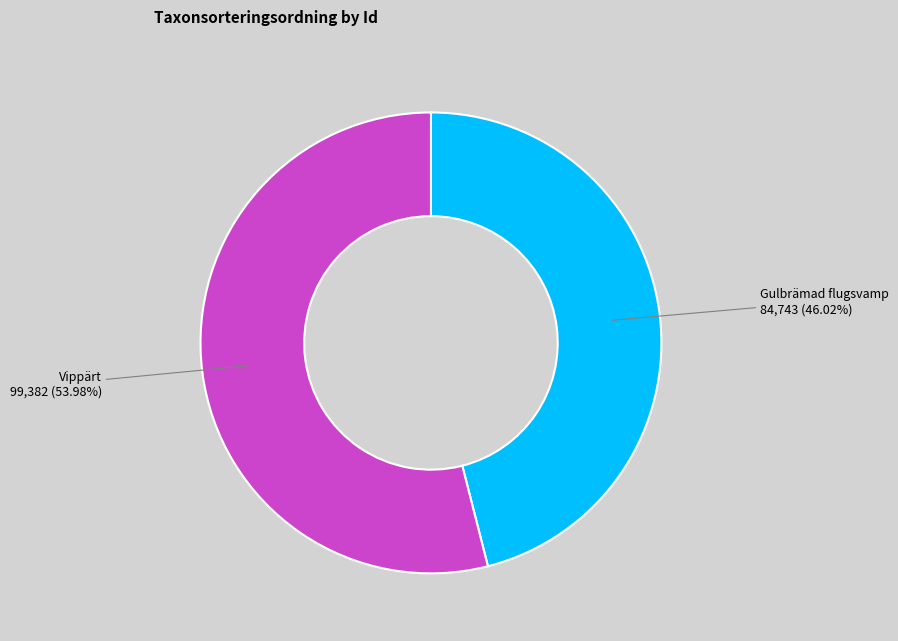

What is the smallest slice in the pie chart?

Gulbrämad flugsvamp